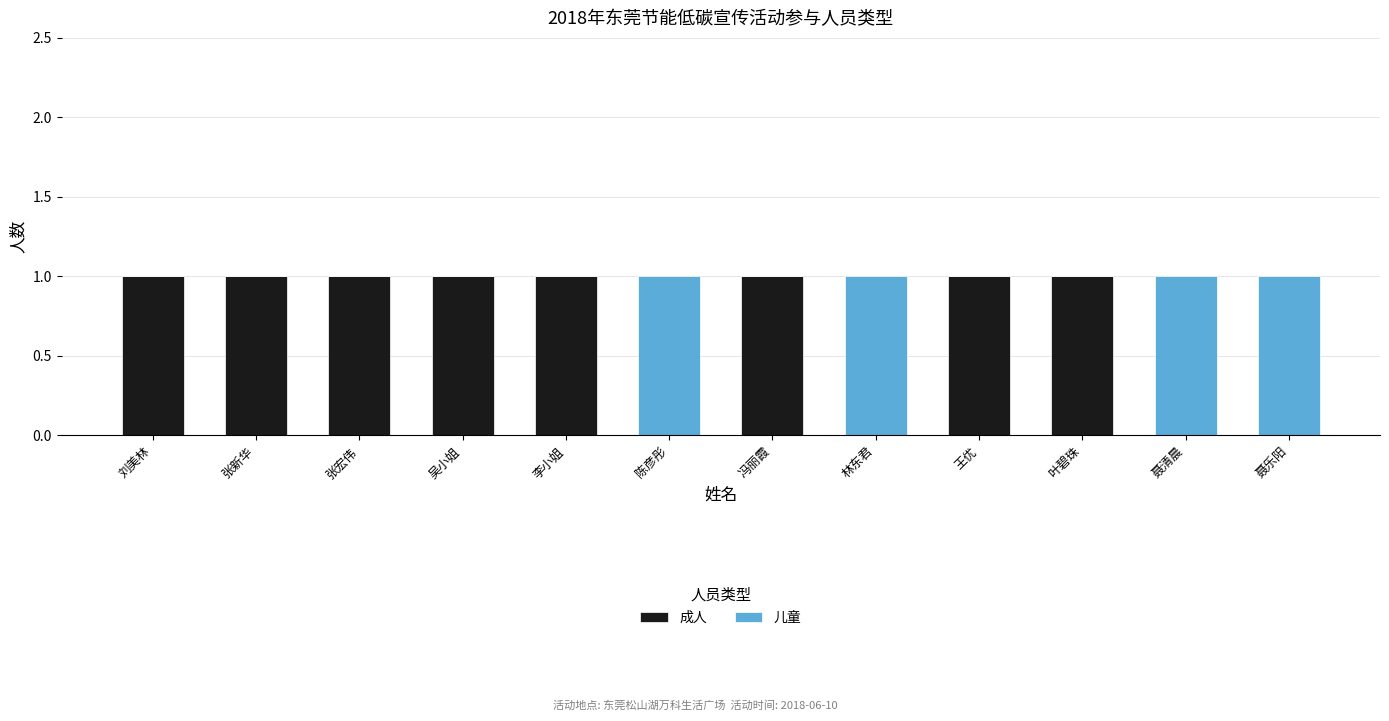

How many data points does each series have?

12